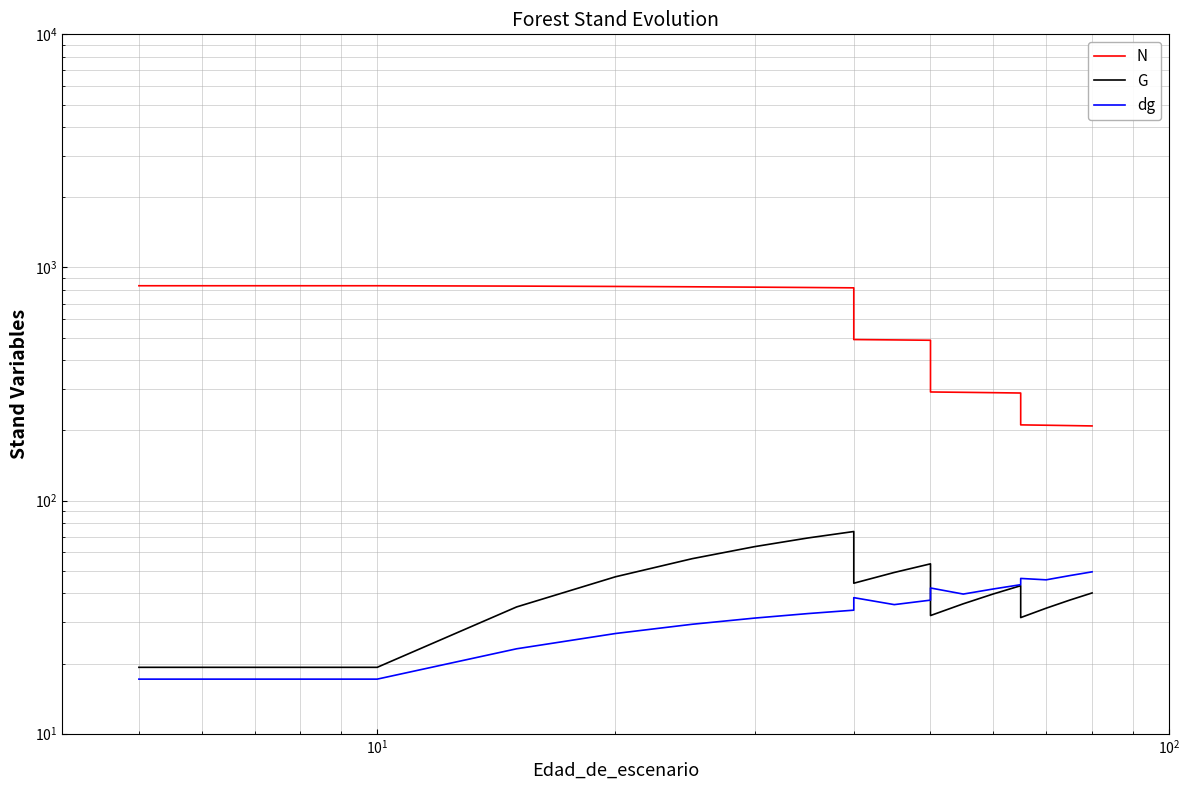

At how many categories does at least one series exceed 137?

19